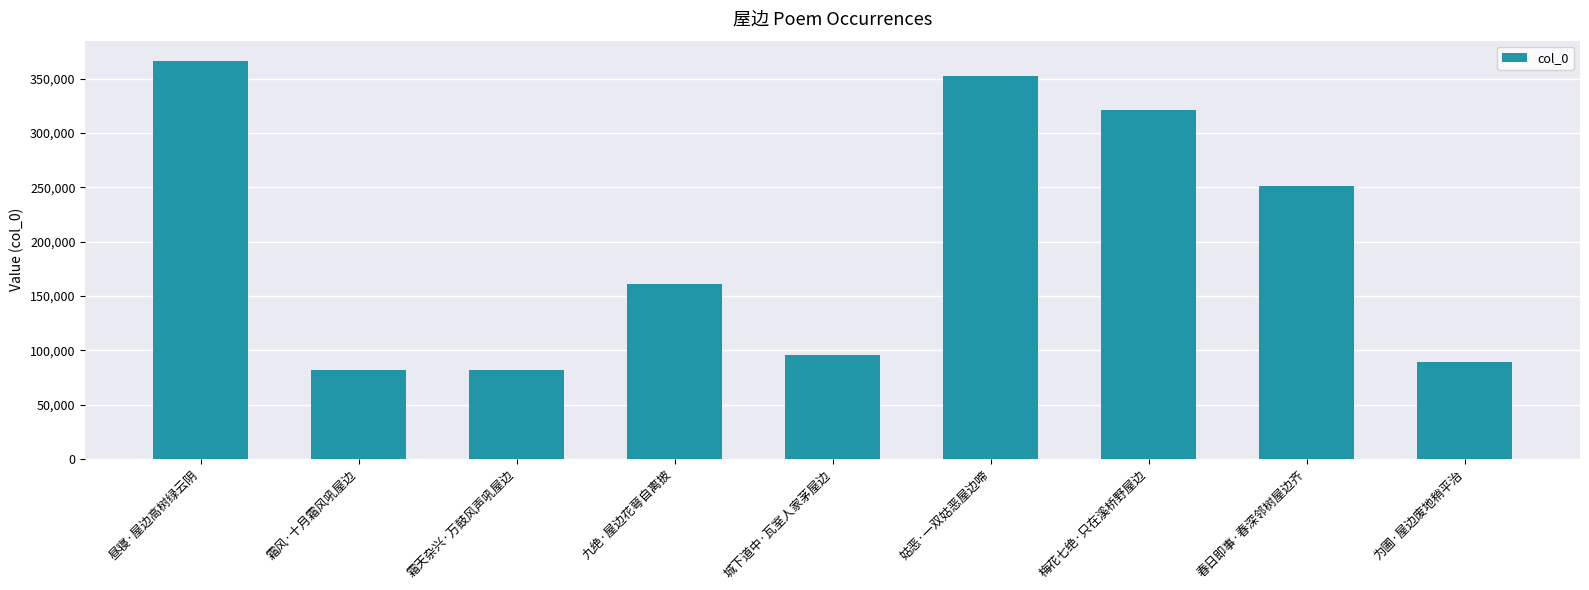

What is the greatest value displayed?

366745